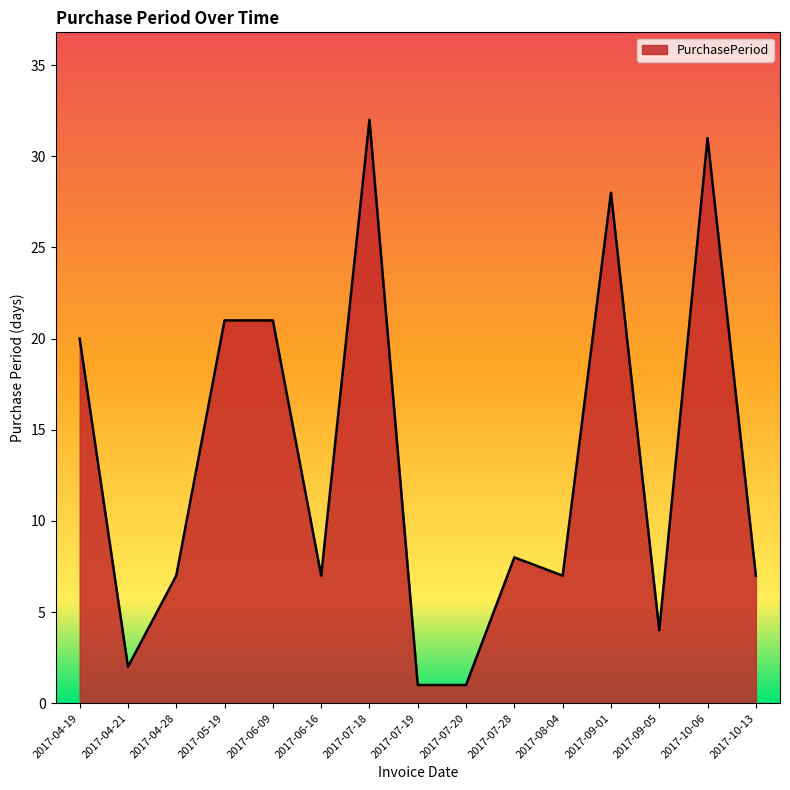

Approximately how many times larger is the value at 2017-08-04 compared to 2017-04-21?

3.5